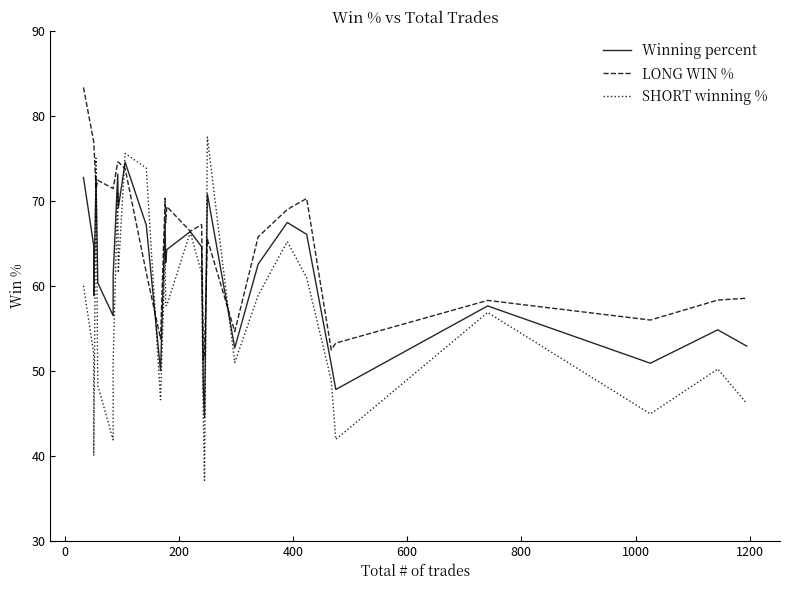

True or false: Winning percent has more than 1 interior local peaks.

True